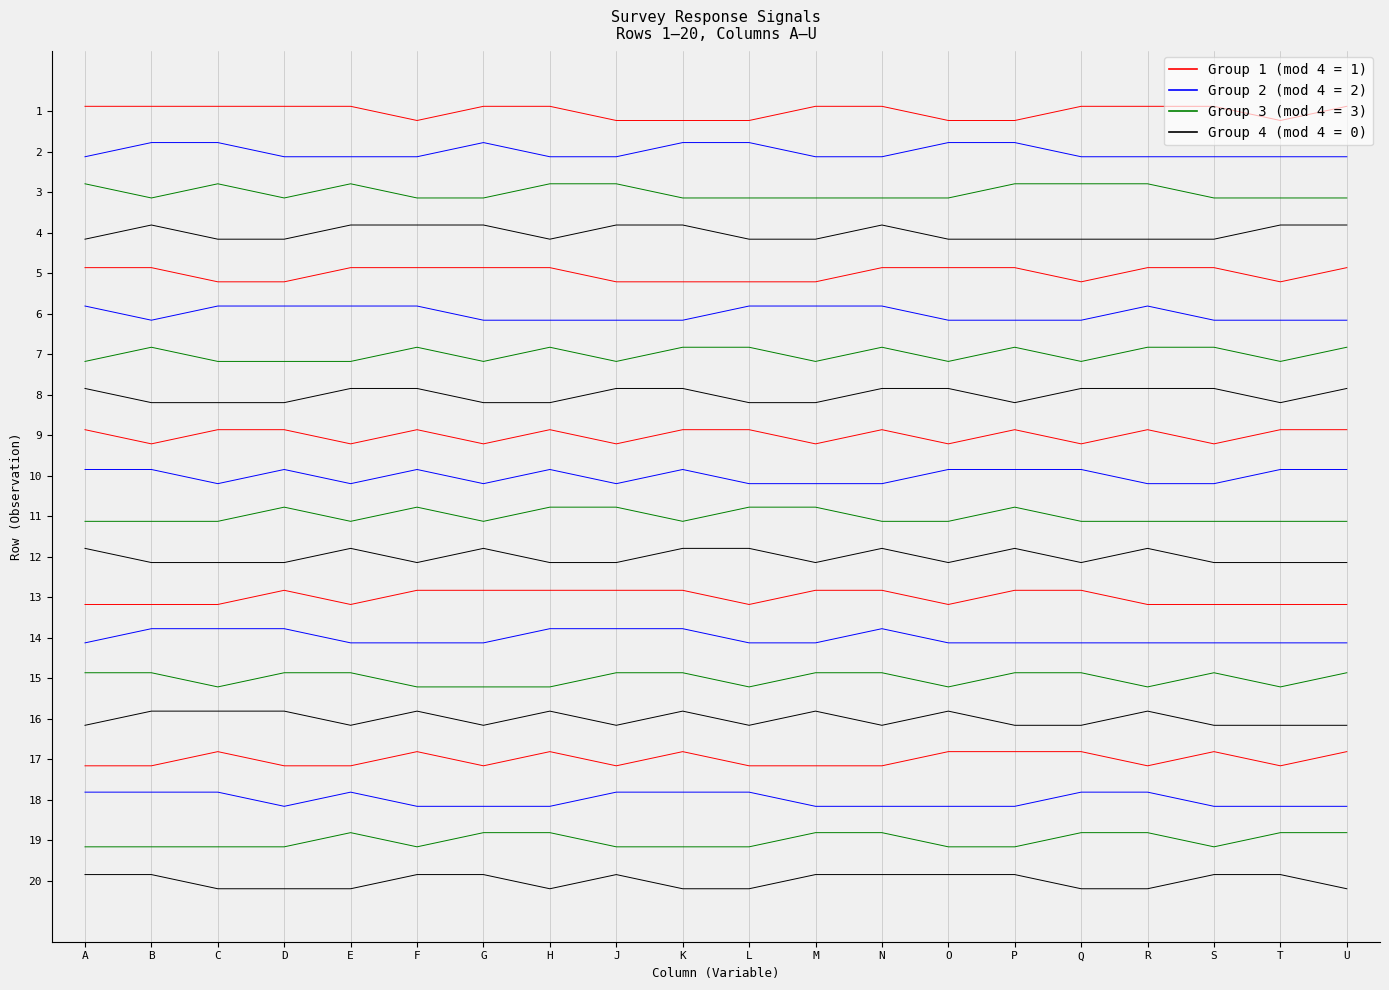

Reading right to left, extract all data points from this chart.

1: U=0.1	T=-0.2	S=0.1	R=0.1	Q=0.1	P=-0.2	O=-0.2	N=0.1	M=0.1	L=-0.2	K=-0.2	J=-0.2	H=0.1	G=0.1	F=-0.2	E=0.1	D=0.1	C=0.1	B=0.1	A=0.1
2: U=-1.1	T=-1.1	S=-1.1	R=-1.1	Q=-1.1	P=-0.8	O=-0.8	N=-1.1	M=-1.1	L=-0.8	K=-0.8	J=-1.1	H=-1.1	G=-0.8	F=-1.1	E=-1.1	D=-1.1	C=-0.8	B=-0.8	A=-1.1
3: U=-2.1	T=-2.1	S=-2.1	R=-1.8	Q=-1.8	P=-1.8	O=-2.1	N=-2.1	M=-2.1	L=-2.1	K=-2.1	J=-1.8	H=-1.8	G=-2.1	F=-2.1	E=-1.8	D=-2.1	C=-1.8	B=-2.1	A=-1.8
4: U=-2.8	T=-2.8	S=-3.2	R=-3.2	Q=-3.2	P=-3.2	O=-3.2	N=-2.8	M=-3.2	L=-3.2	K=-2.8	J=-2.8	H=-3.2	G=-2.8	F=-2.8	E=-2.8	D=-3.2	C=-3.2	B=-2.8	A=-3.2
5: U=-3.9	T=-4.2	S=-3.9	R=-3.9	Q=-4.2	P=-3.9	O=-3.9	N=-3.9	M=-4.2	L=-4.2	K=-4.2	J=-4.2	H=-3.9	G=-3.9	F=-3.9	E=-3.9	D=-4.2	C=-4.2	B=-3.9	A=-3.9
6: U=-5.2	T=-5.2	S=-5.2	R=-4.8	Q=-5.2	P=-5.2	O=-5.2	N=-4.8	M=-4.8	L=-4.8	K=-5.2	J=-5.2	H=-5.2	G=-5.2	F=-4.8	E=-4.8	D=-4.8	C=-4.8	B=-5.2	A=-4.8
7: U=-5.8	T=-6.2	S=-5.8	R=-5.8	Q=-6.2	P=-5.8	O=-6.2	N=-5.8	M=-6.2	L=-5.8	K=-5.8	J=-6.2	H=-5.8	G=-6.2	F=-5.8	E=-6.2	D=-6.2	C=-6.2	B=-5.8	A=-6.2
8: U=-6.8	T=-7.2	S=-6.8	R=-6.8	Q=-6.8	P=-7.2	O=-6.8	N=-6.8	M=-7.2	L=-7.2	K=-6.8	J=-6.8	H=-7.2	G=-7.2	F=-6.8	E=-6.8	D=-7.2	C=-7.2	B=-7.2	A=-6.8
9: U=-7.9	T=-7.9	S=-8.2	R=-7.9	Q=-8.2	P=-7.9	O=-8.2	N=-7.9	M=-8.2	L=-7.9	K=-7.9	J=-8.2	H=-7.9	G=-8.2	F=-7.9	E=-8.2	D=-7.9	C=-7.9	B=-8.2	A=-7.9
10: U=-8.8	T=-8.8	S=-9.2	R=-9.2	Q=-8.8	P=-8.8	O=-8.8	N=-9.2	M=-9.2	L=-9.2	K=-8.8	J=-9.2	H=-8.8	G=-9.2	F=-8.8	E=-9.2	D=-8.8	C=-9.2	B=-8.8	A=-8.8
11: U=-10.1	T=-10.1	S=-10.1	R=-10.1	Q=-10.1	P=-9.8	O=-10.1	N=-10.1	M=-9.8	L=-9.8	K=-10.1	J=-9.8	H=-9.8	G=-10.1	F=-9.8	E=-10.1	D=-9.8	C=-10.1	B=-10.1	A=-10.1
12: U=-11.1	T=-11.1	S=-11.1	R=-10.8	Q=-11.1	P=-10.8	O=-11.1	N=-10.8	M=-11.1	L=-10.8	K=-10.8	J=-11.1	H=-11.1	G=-10.8	F=-11.1	E=-10.8	D=-11.1	C=-11.1	B=-11.1	A=-10.8
13: U=-12.2	T=-12.2	S=-12.2	R=-12.2	Q=-11.8	P=-11.8	O=-12.2	N=-11.8	M=-11.8	L=-12.2	K=-11.8	J=-11.8	H=-11.8	G=-11.8	F=-11.8	E=-12.2	D=-11.8	C=-12.2	B=-12.2	A=-12.2
14: U=-13.1	T=-13.1	S=-13.1	R=-13.1	Q=-13.1	P=-13.1	O=-13.1	N=-12.8	M=-13.1	L=-13.1	K=-12.8	J=-12.8	H=-12.8	G=-13.1	F=-13.1	E=-13.1	D=-12.8	C=-12.8	B=-12.8	A=-13.1
15: U=-13.9	T=-14.2	S=-13.9	R=-14.2	Q=-13.9	P=-13.9	O=-14.2	N=-13.9	M=-13.9	L=-14.2	K=-13.9	J=-13.9	H=-14.2	G=-14.2	F=-14.2	E=-13.9	D=-13.9	C=-14.2	B=-13.9	A=-13.9
16: U=-15.2	T=-15.2	S=-15.2	R=-14.8	Q=-15.2	P=-15.2	O=-14.8	N=-15.2	M=-14.8	L=-15.2	K=-14.8	J=-15.2	H=-14.8	G=-15.2	F=-14.8	E=-15.2	D=-14.8	C=-14.8	B=-14.8	A=-15.2
17: U=-15.8	T=-16.2	S=-15.8	R=-16.2	Q=-15.8	P=-15.8	O=-15.8	N=-16.2	M=-16.2	L=-16.2	K=-15.8	J=-16.2	H=-15.8	G=-16.2	F=-15.8	E=-16.2	D=-16.2	C=-15.8	B=-16.2	A=-16.2
18: U=-17.2	T=-17.2	S=-17.2	R=-16.8	Q=-16.8	P=-17.2	O=-17.2	N=-17.2	M=-17.2	L=-16.8	K=-16.8	J=-16.8	H=-17.2	G=-17.2	F=-17.2	E=-16.8	D=-17.2	C=-16.8	B=-16.8	A=-16.8
19: U=-17.8	T=-17.8	S=-18.2	R=-17.8	Q=-17.8	P=-18.2	O=-18.2	N=-17.8	M=-17.8	L=-18.2	K=-18.2	J=-18.2	H=-17.8	G=-17.8	F=-18.2	E=-17.8	D=-18.2	C=-18.2	B=-18.2	A=-18.2
20: U=-19.2	T=-18.8	S=-18.8	R=-19.2	Q=-19.2	P=-18.8	O=-18.8	N=-18.8	M=-18.8	L=-19.2	K=-19.2	J=-18.8	H=-19.2	G=-18.8	F=-18.8	E=-19.2	D=-19.2	C=-19.2	B=-18.8	A=-18.8